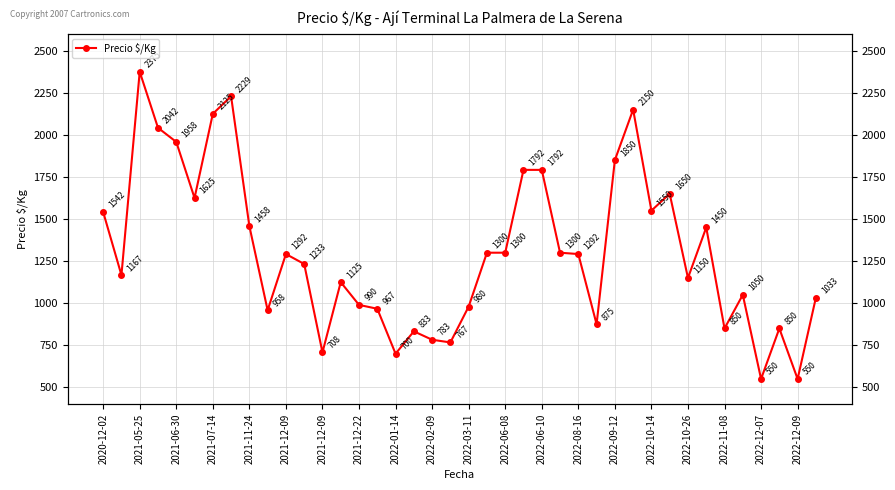

How many lines are shown in the chart?

1